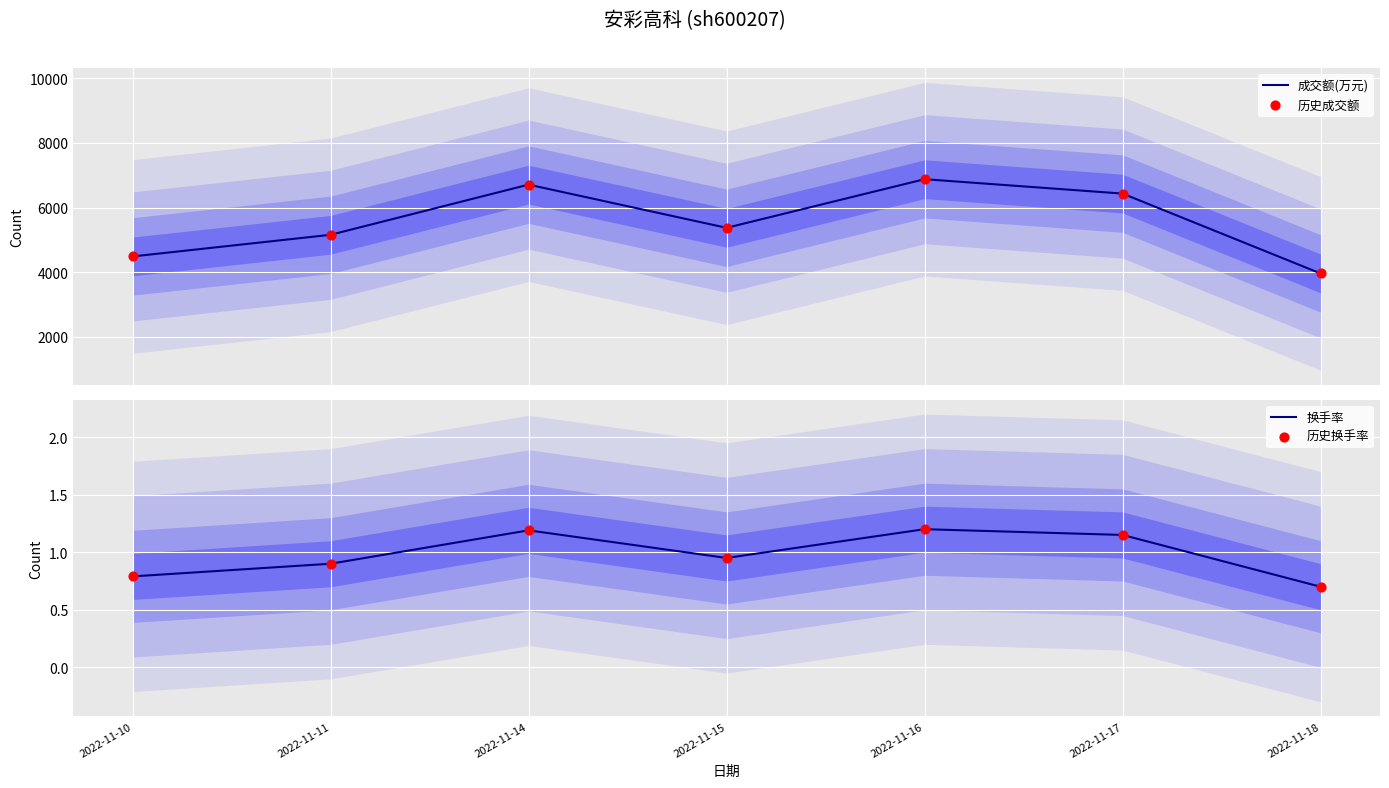

At which category is the sum across all series the highest?

2022-11-16